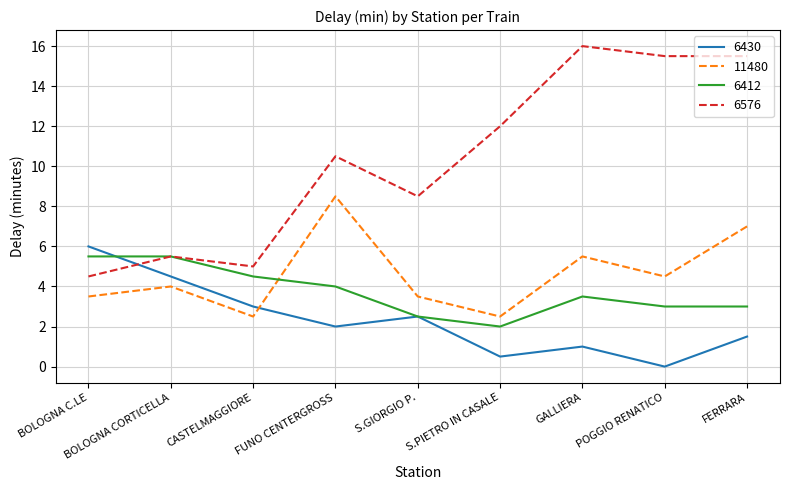

True or false: 6576 and 6430 intersect in this chart.

True